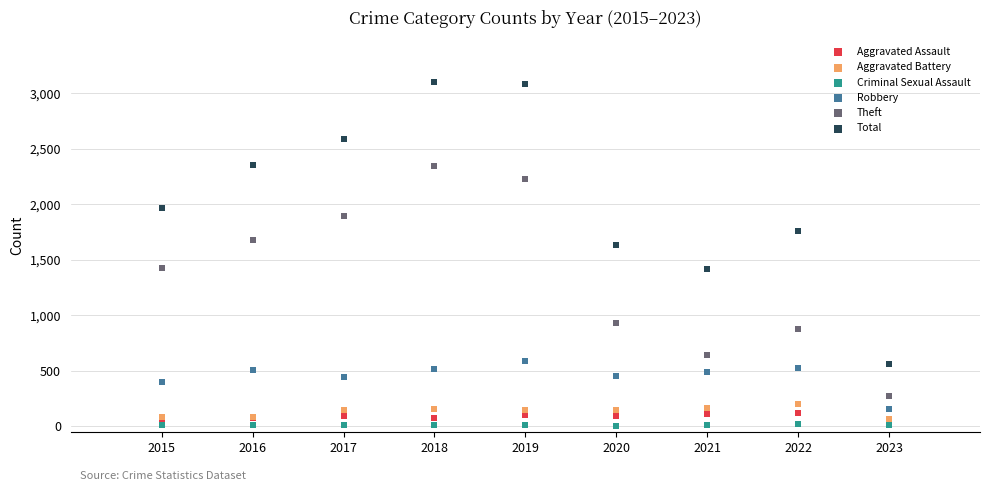

Which series reaches the maximum Y coordinate?

Total